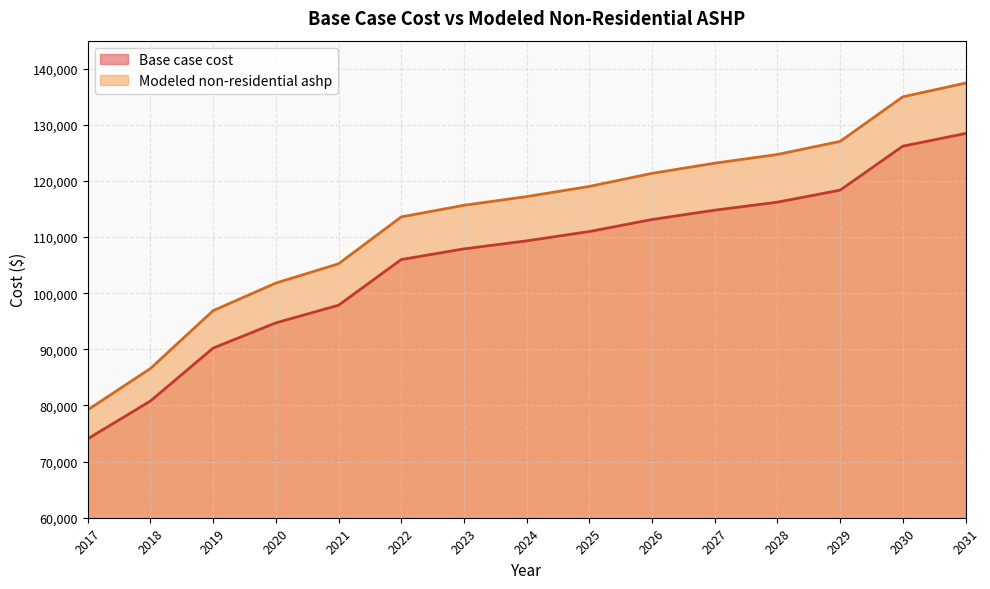

What is the value of the Base case cost point at the 8th from the left?

109329.3